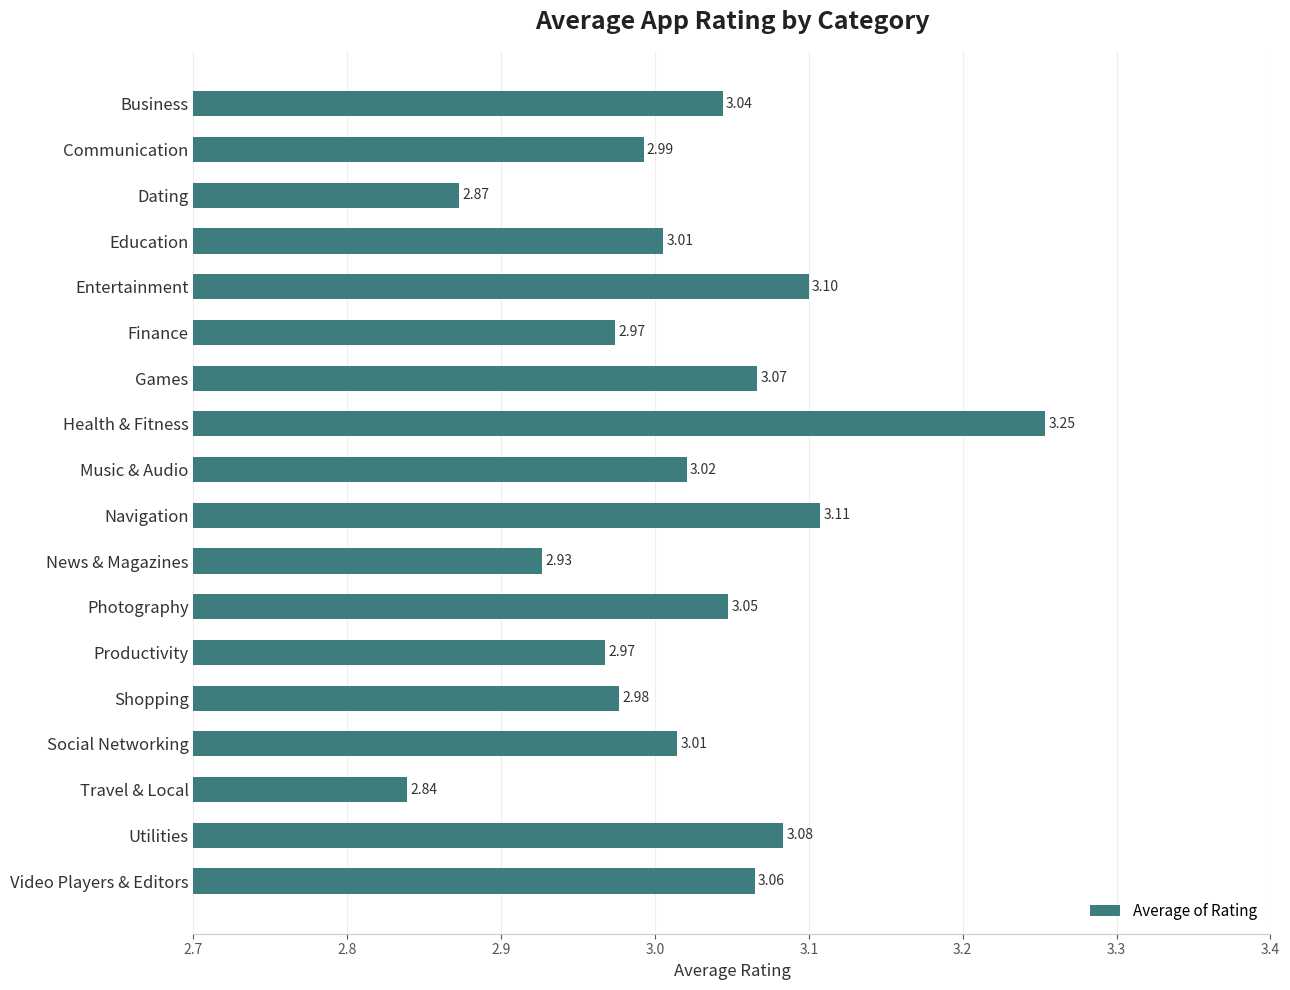

Which category has the lowest value across all series?

Travel & Local